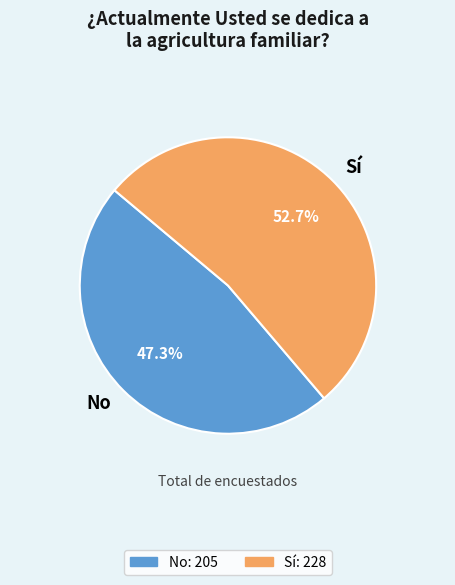

True or false: Sí accounts for 53% of the total.

True